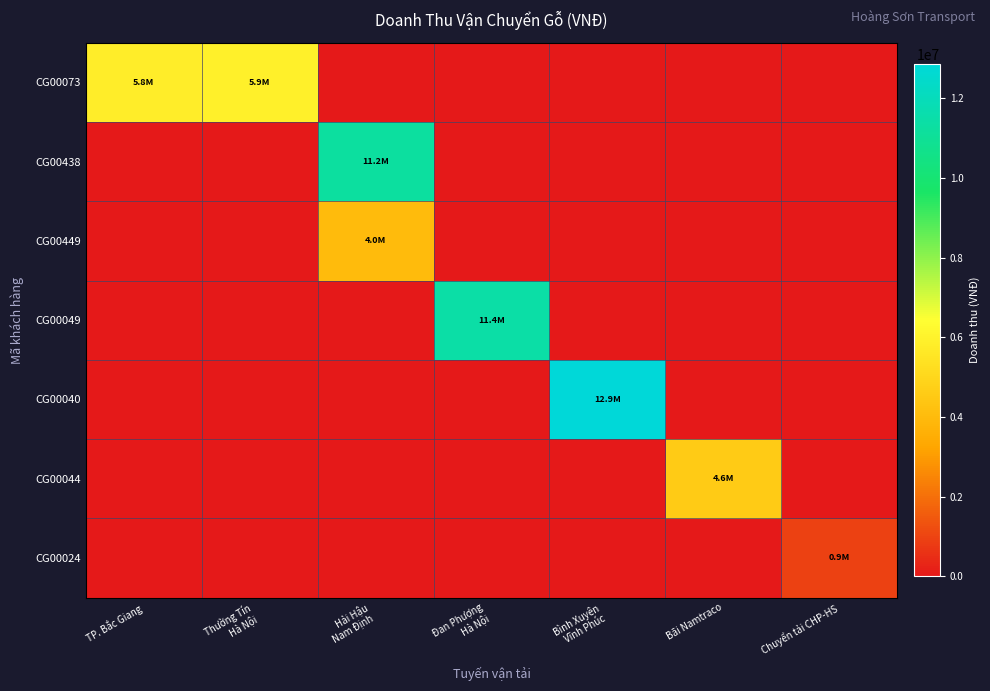

What is the total value across all series at Bãi Namtraco?

4600000